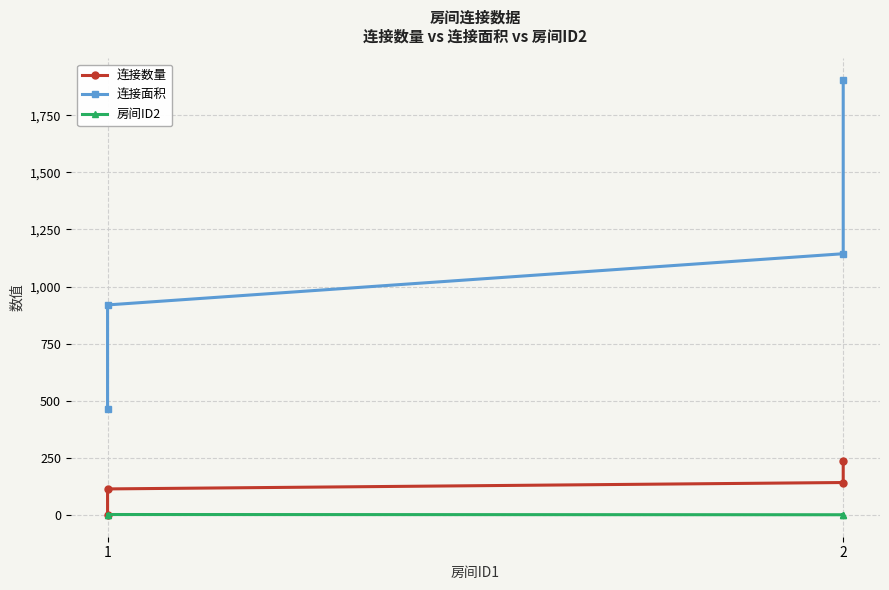

Rank the series by their maximum value, from lowest to highest.

房间ID2, 连接数量, 连接面积